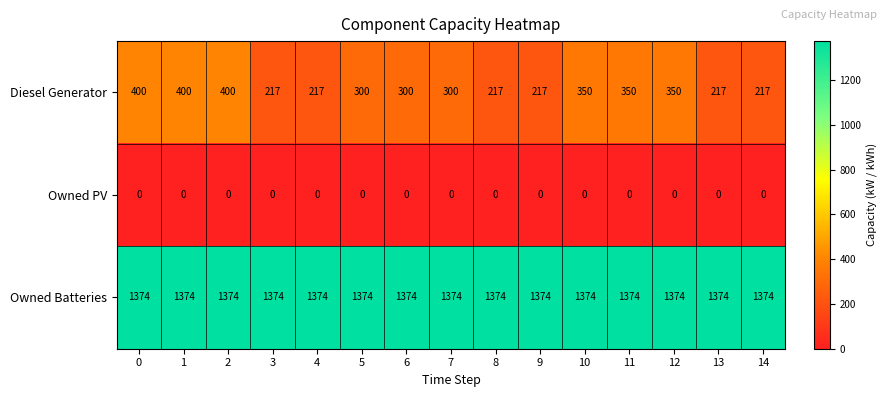

What is the difference between the highest and lowest values at 7?

1374